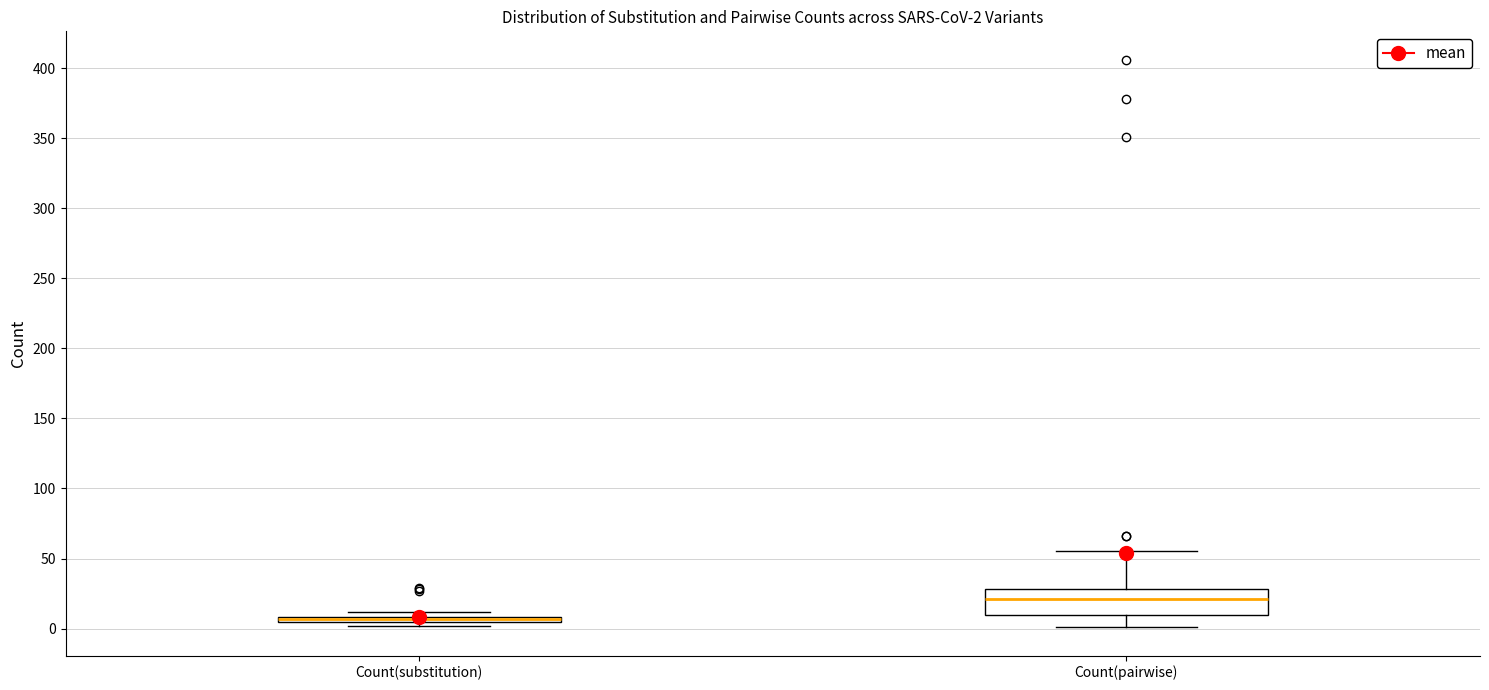

Comparing the boxes themselves (not the whiskers), which one is the tallest?

Count(pairwise)